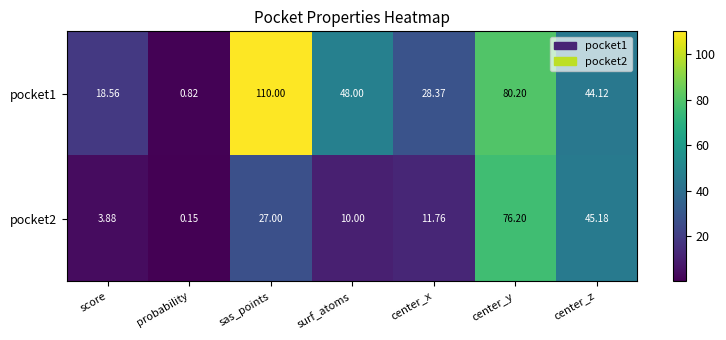

At surf_atoms, list the series in order from smallest to largest.

pocket2, pocket1